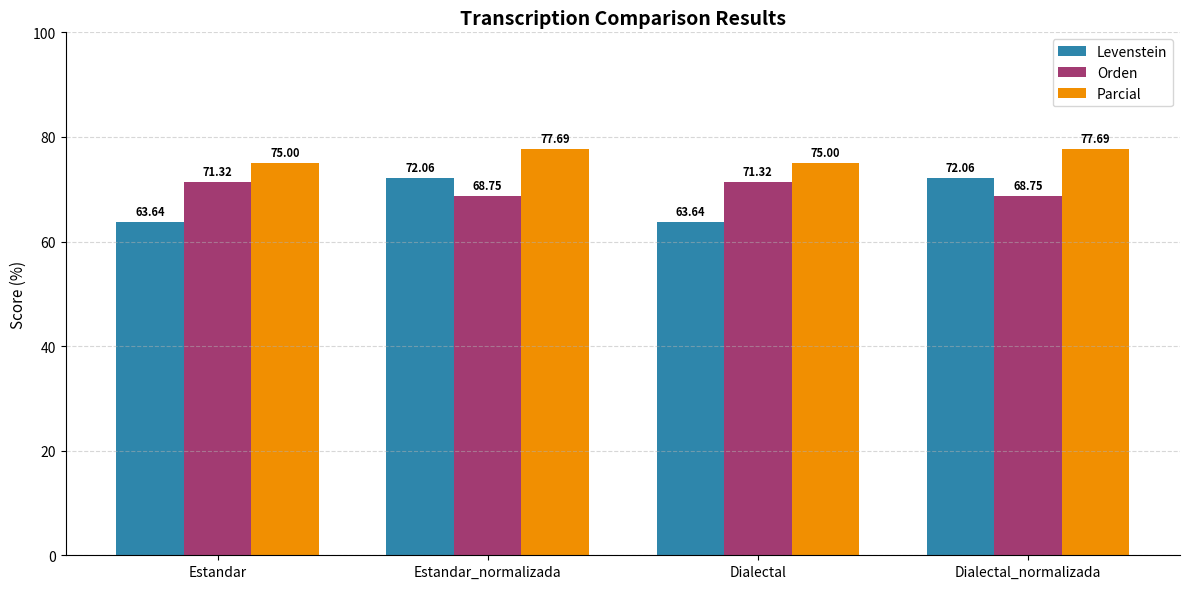

Reading left to right, what are all the values shown in this chart?

Levenstein: Estandar=63.6	Estandar_normalizada=72.1	Dialectal=63.6	Dialectal_normalizada=72.1
Orden: Estandar=71.3	Estandar_normalizada=68.8	Dialectal=71.3	Dialectal_normalizada=68.8
Parcial: Estandar=75.0	Estandar_normalizada=77.7	Dialectal=75.0	Dialectal_normalizada=77.7